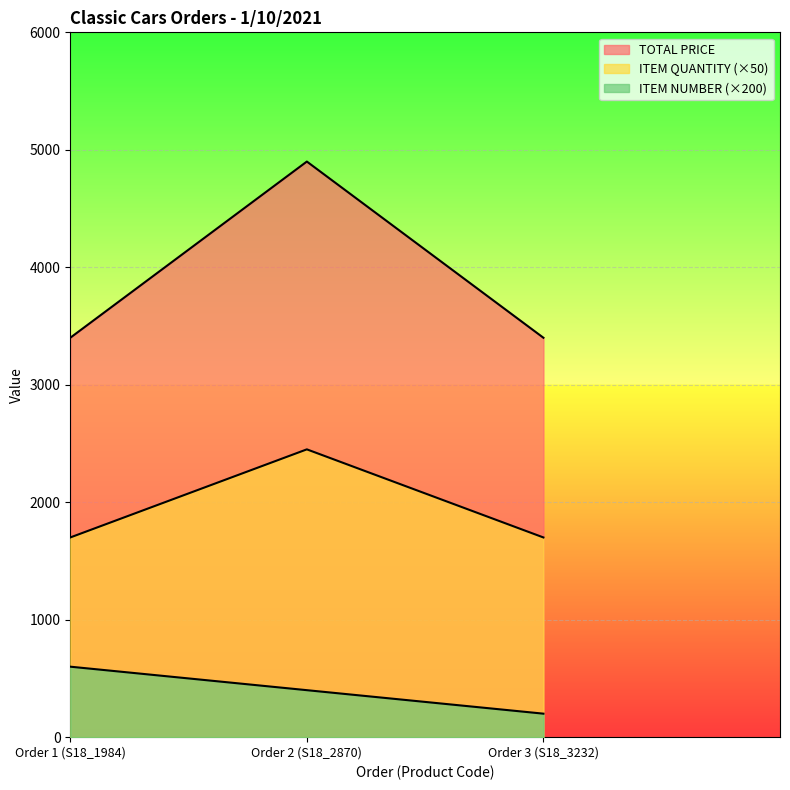

True or false: ITEM NUMBER has a value of 200 at Order 3 (S18_3232).

True